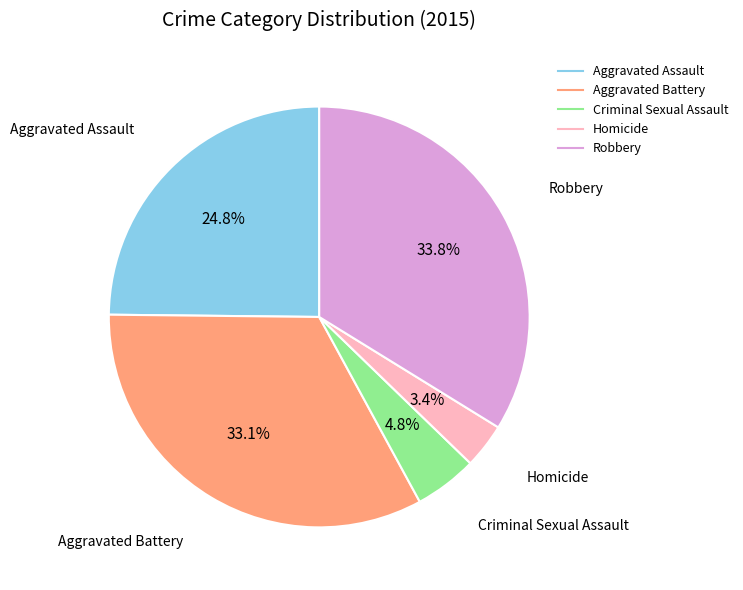

To the nearest percent, what portion does Robbery represent?

34%